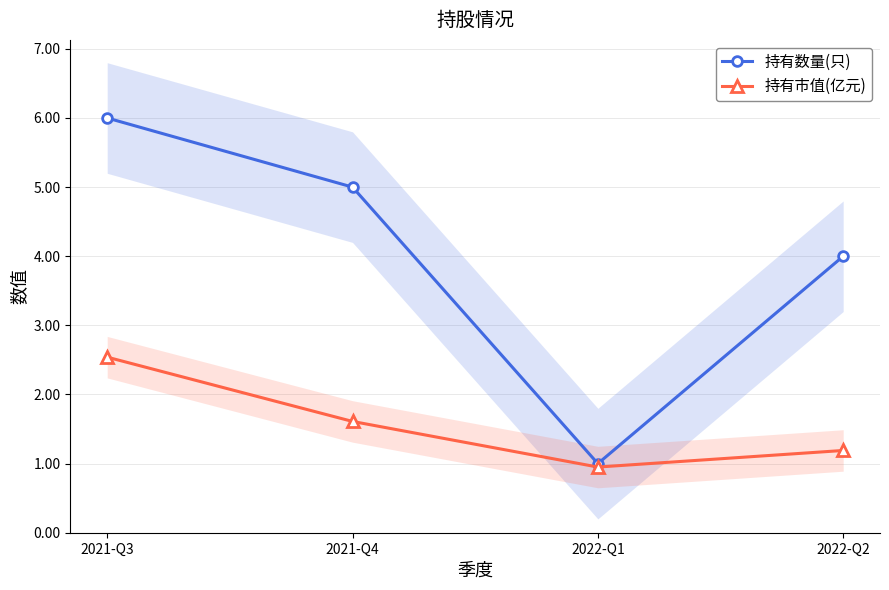

How many lines are shown in the chart?

2